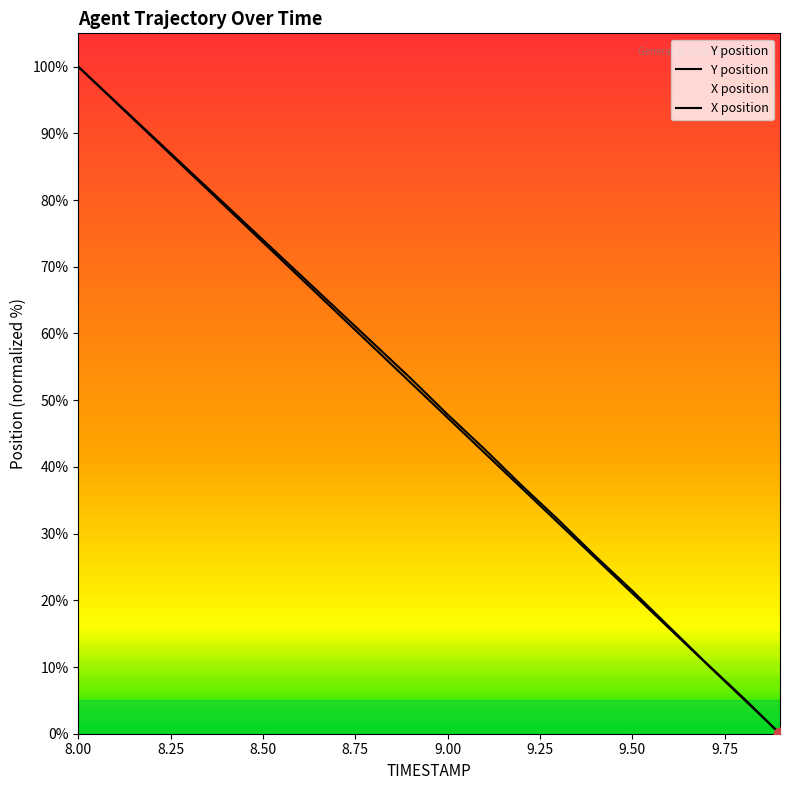

At which category is the sum across all series the highest?

8.00